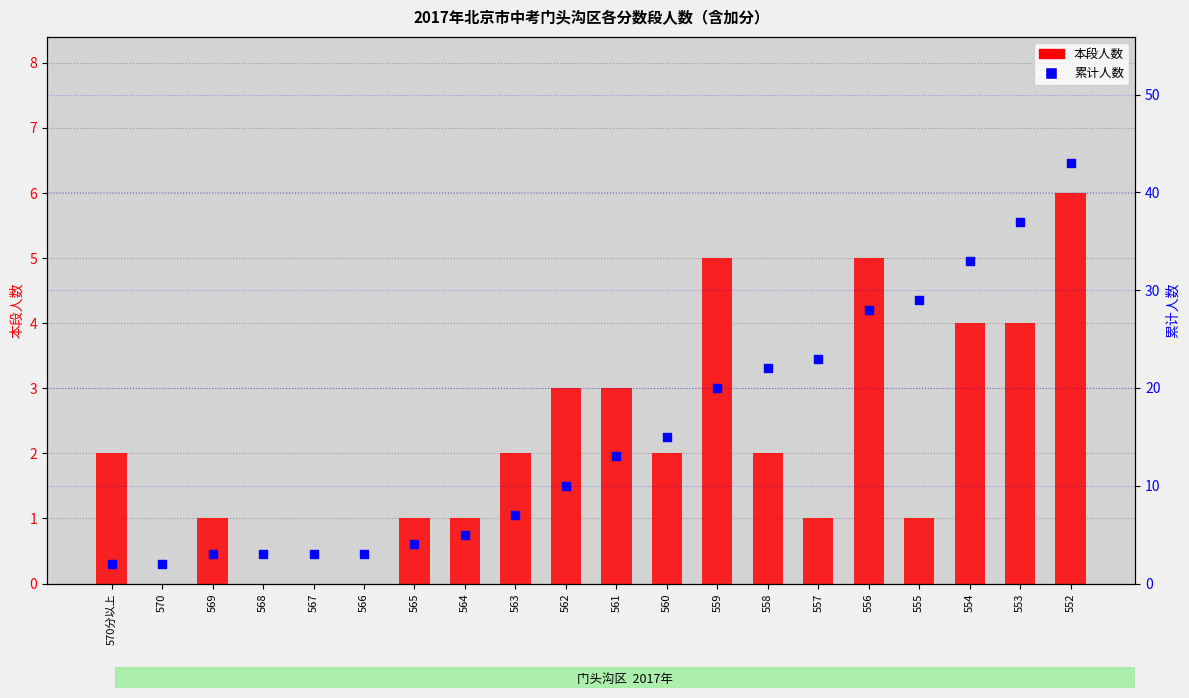

At how many categories does at least one series exceed 29?

3